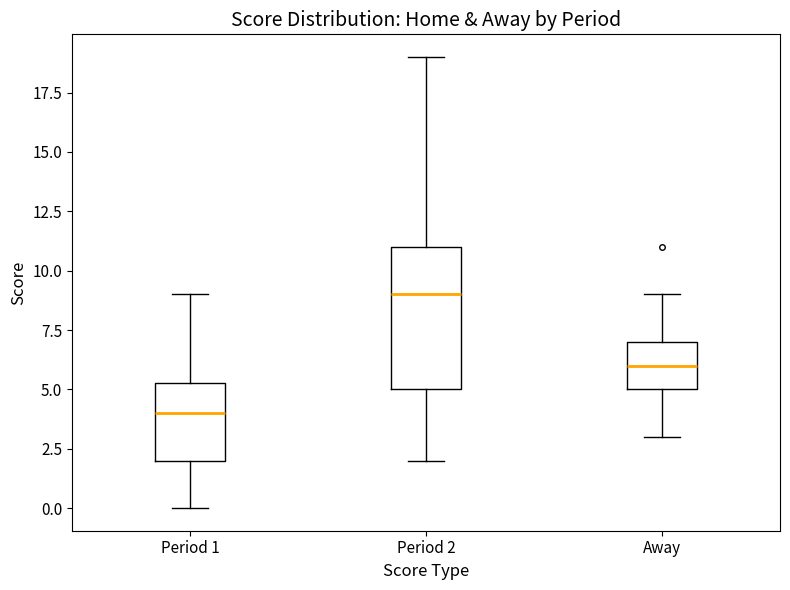

Reading left to right, transcribe this box plot: for each box, give where its median line is, the range the box spans, and where its two whiskers end, as read against the y-axis. The values are not printed on the chart, so give them approximately, as read against the axis.

Period 1: median 4.0, box 2.0 to 5.5, whiskers 0.0 to 9.0
Period 2: median 9.0, box 5.0 to 11.0, whiskers 2.0 to 19.0
Away: median 6.0, box 5.0 to 7.0, whiskers 3.0 to 9.0